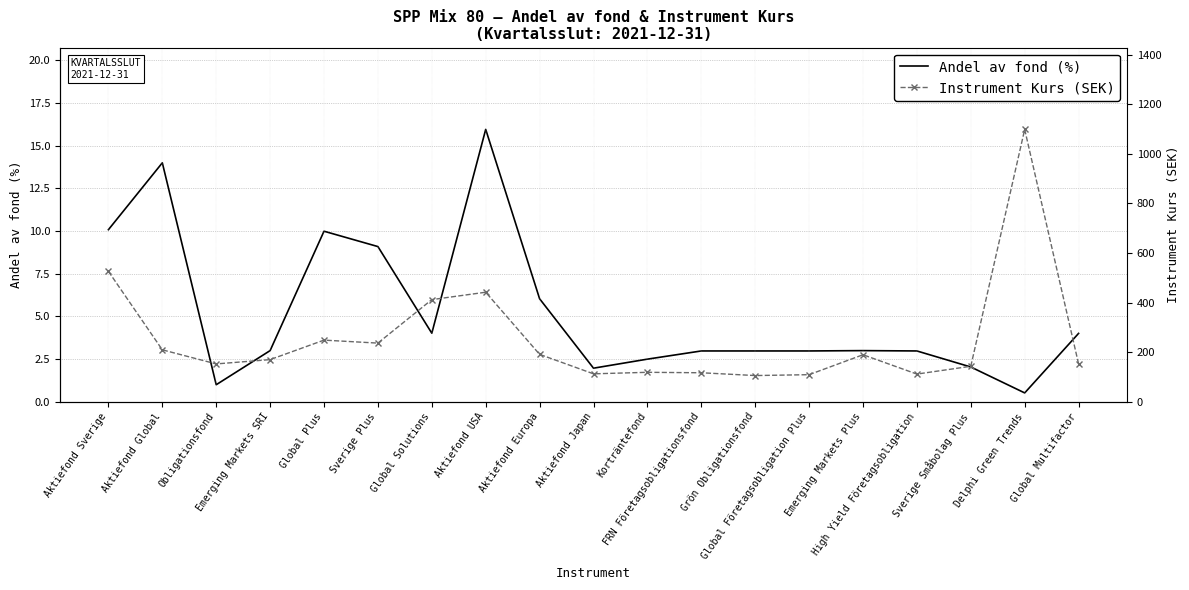

True or false: Andel av fond (%) and Instrument Kurs (SEK) cross at least once.

False